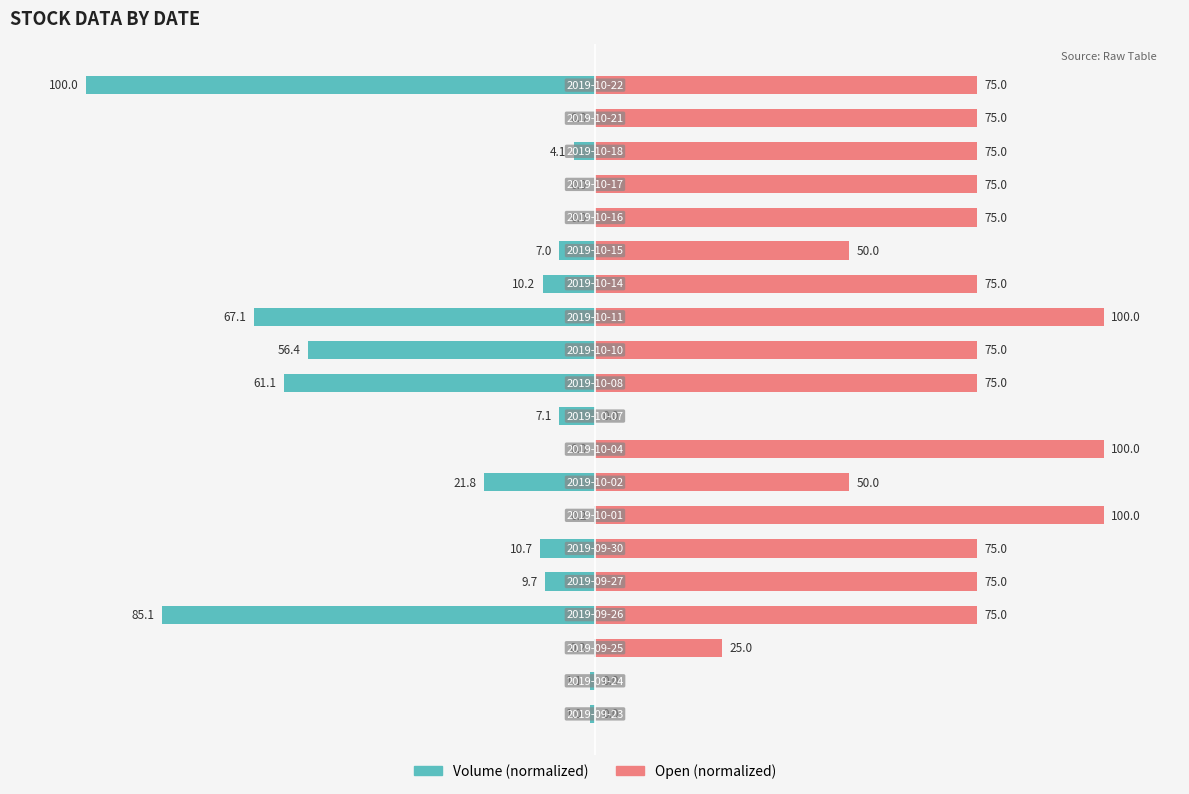

Is the value of Volume (normalized) at 13 greater than the value of Open (normalized) at 100?

No